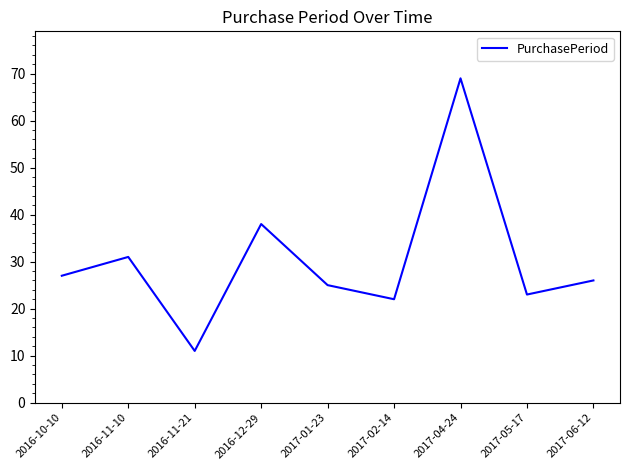

Count the number of data series in this chart.

1